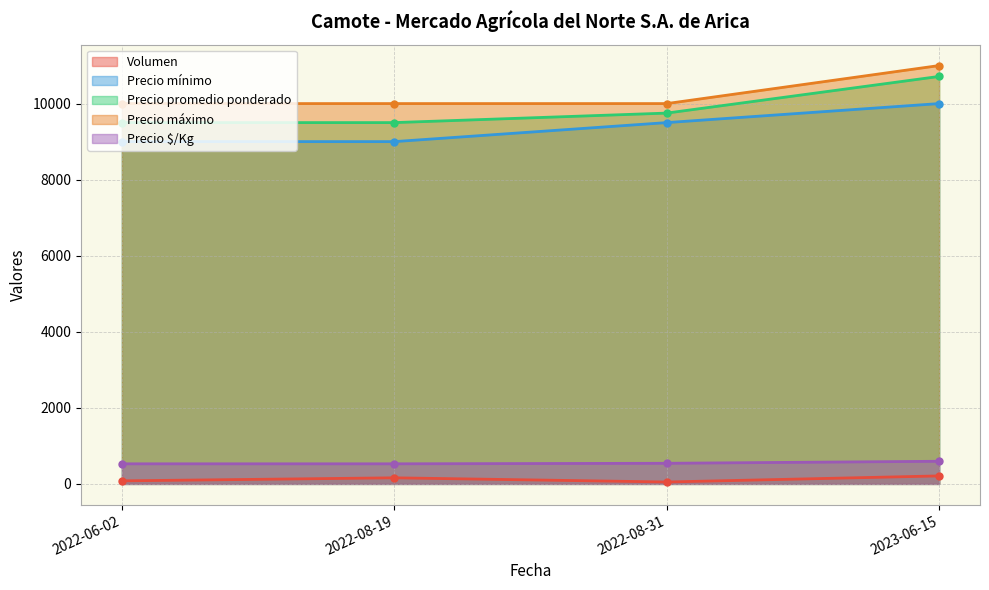

What is the sum of the Precio promedio ponderado values at 2022-06-02 and 2022-08-19?

19000